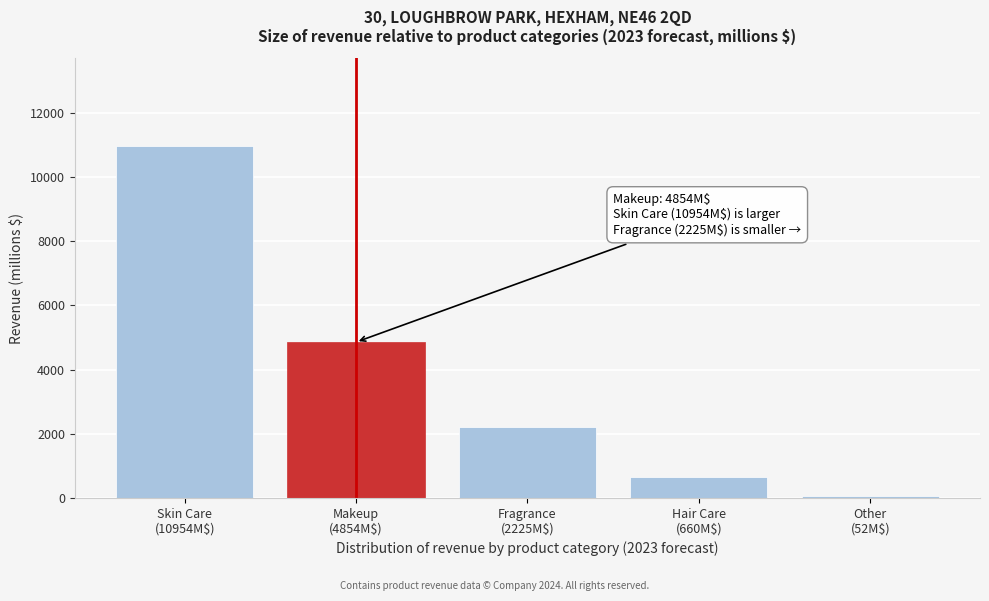

Reading left to right, list all the values displayed in this chart.

10954.0	4854.5	2224.5	659.5	52.0